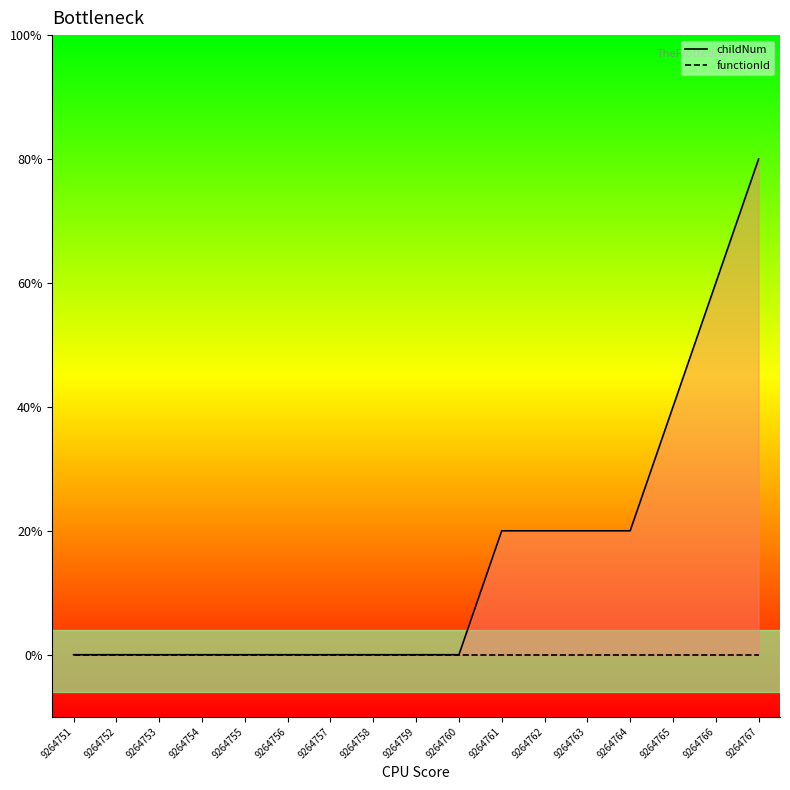

Rank the categories by value from lowest to highest.

9264751, 9264752, 9264753, 9264754, 9264755, 9264756, 9264757, 9264758, 9264759, 9264760, 9264761, 9264762, 9264763, 9264764, 9264765, 9264766, 9264767